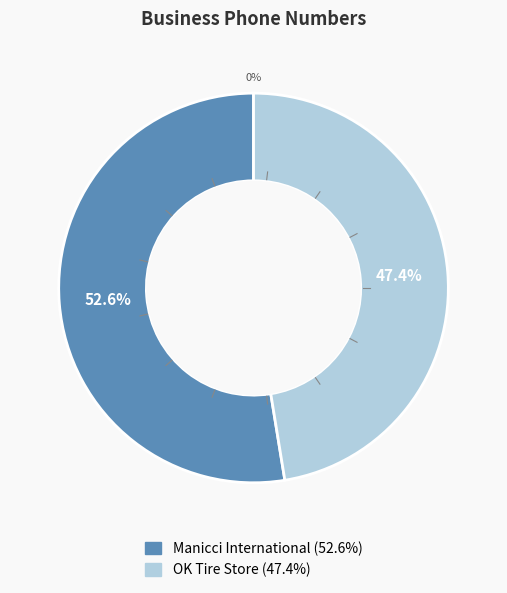

What portion of the pie excludes OK Tire Store?

52.6%